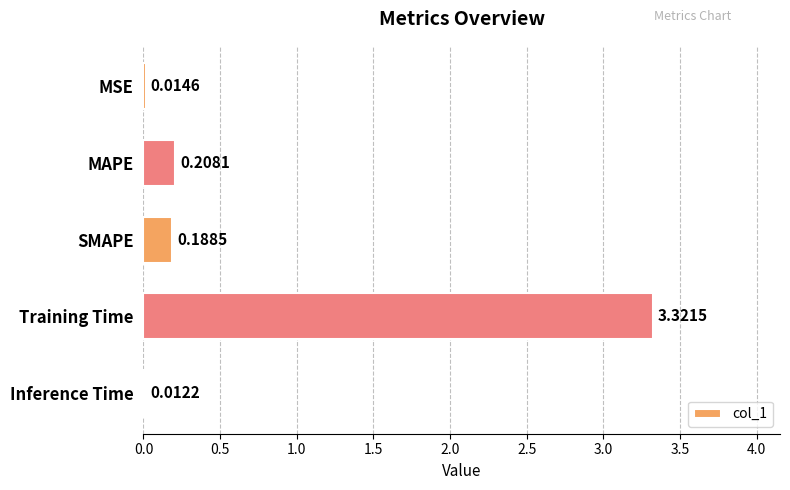

Does the chart contain stacked bars?

No